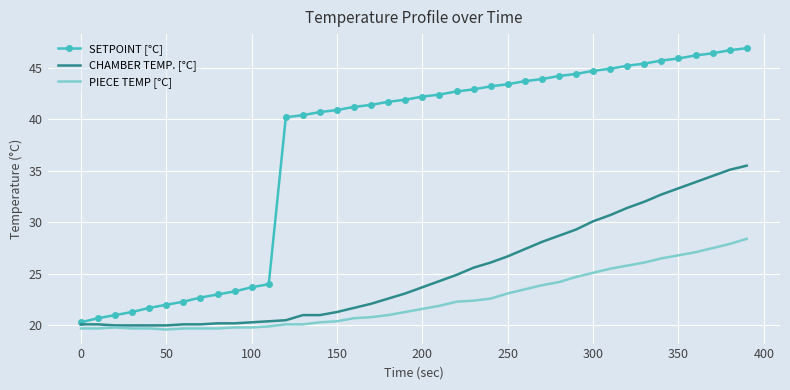

Which series has the widest spread of values?

SETPOINT [°C]